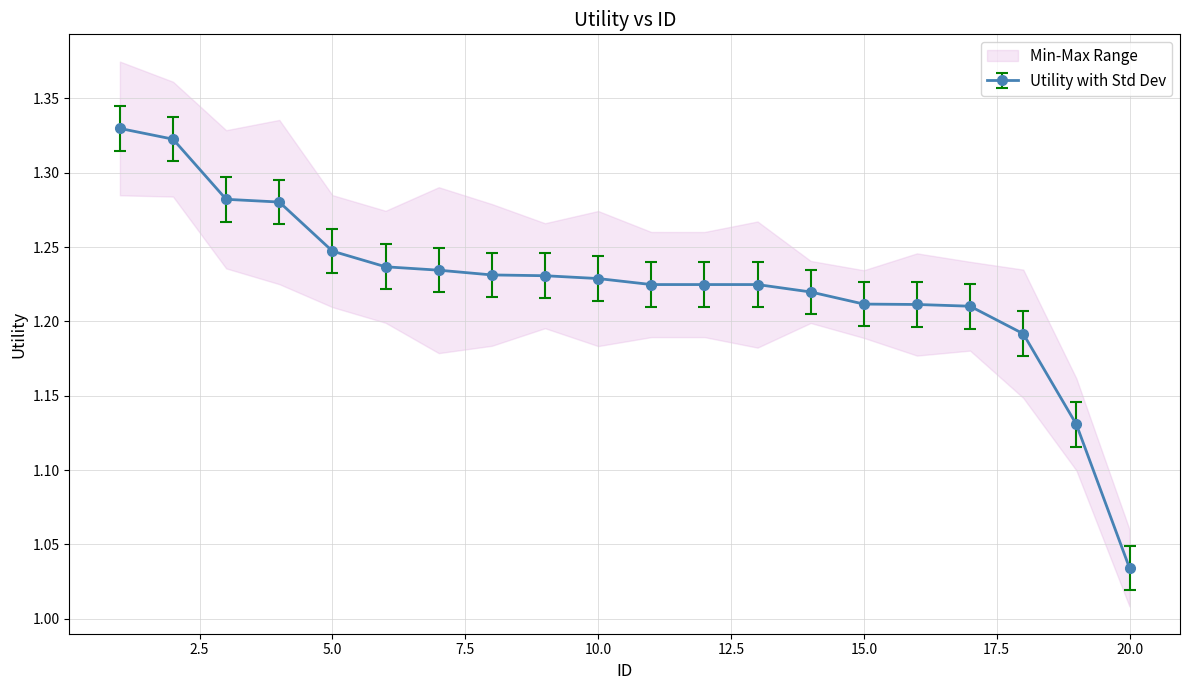

How many lines are shown in the chart?

1